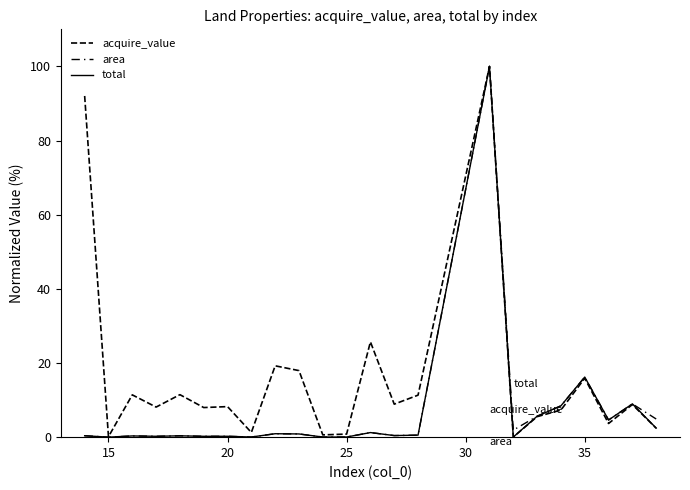

Does the chart display data point markers on the line(s)?

No